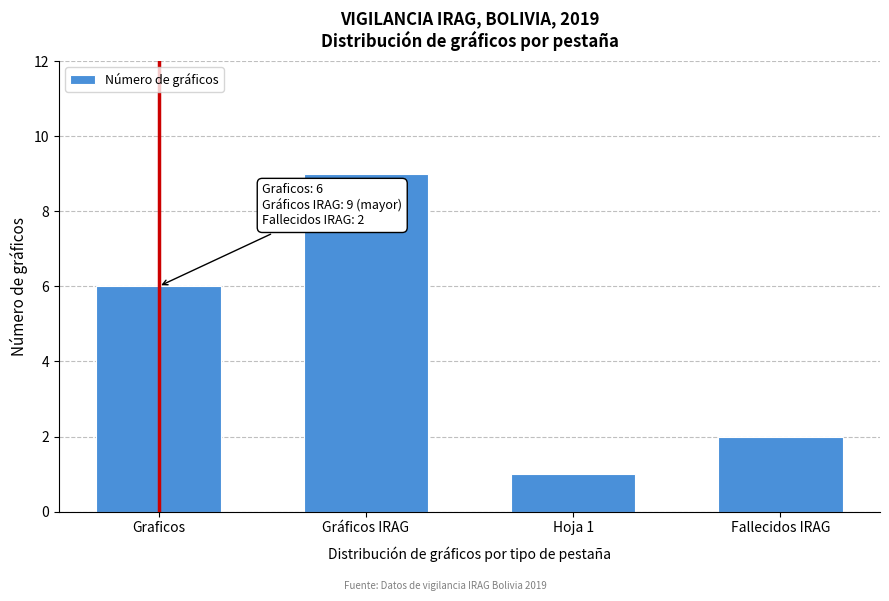

Reading left to right, list all the values displayed in this chart.

Graficos=6	Gráficos IRAG=9	Hoja 1=1	Fallecidos IRAG=2